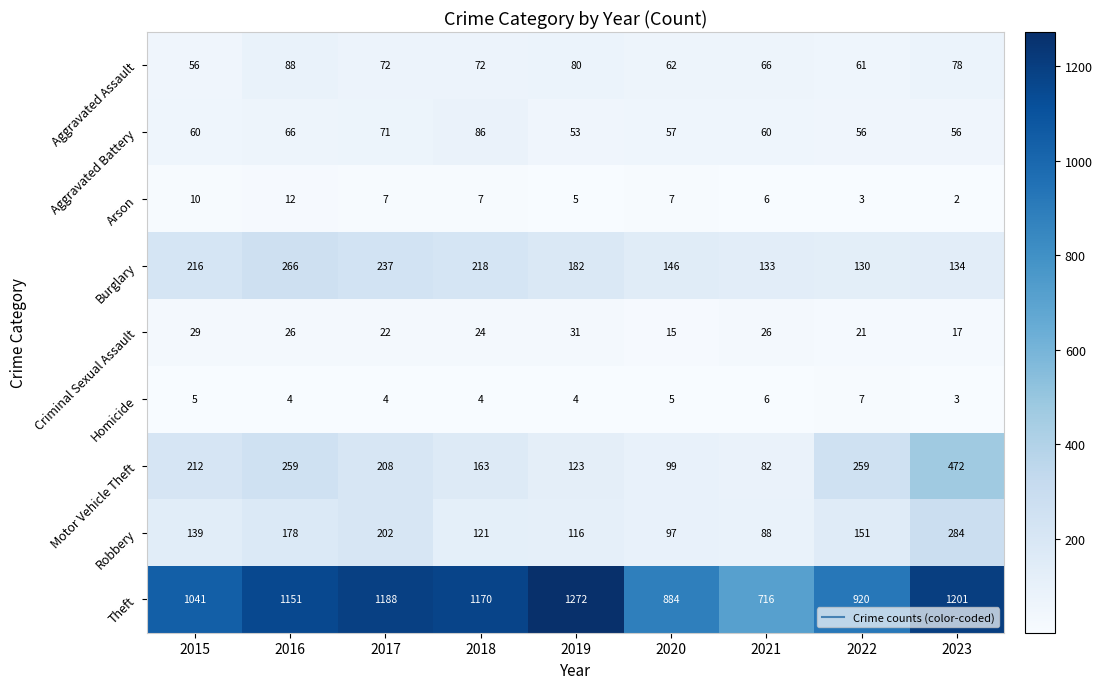

At which category does the chart reach its peak across all series?

2019